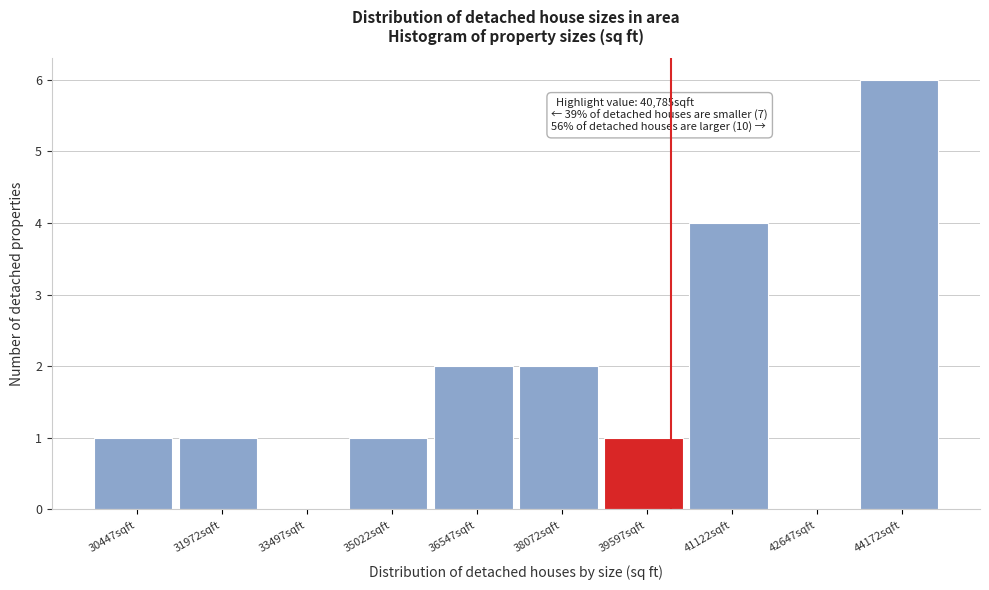

Reading left to right, transcribe all the data shown in this chart.

30447sqft=1	31972sqft=1	33497sqft=0	35022sqft=1	36547sqft=2	38072sqft=2	39597sqft=1	41122sqft=4	42647sqft=0	44172sqft=6